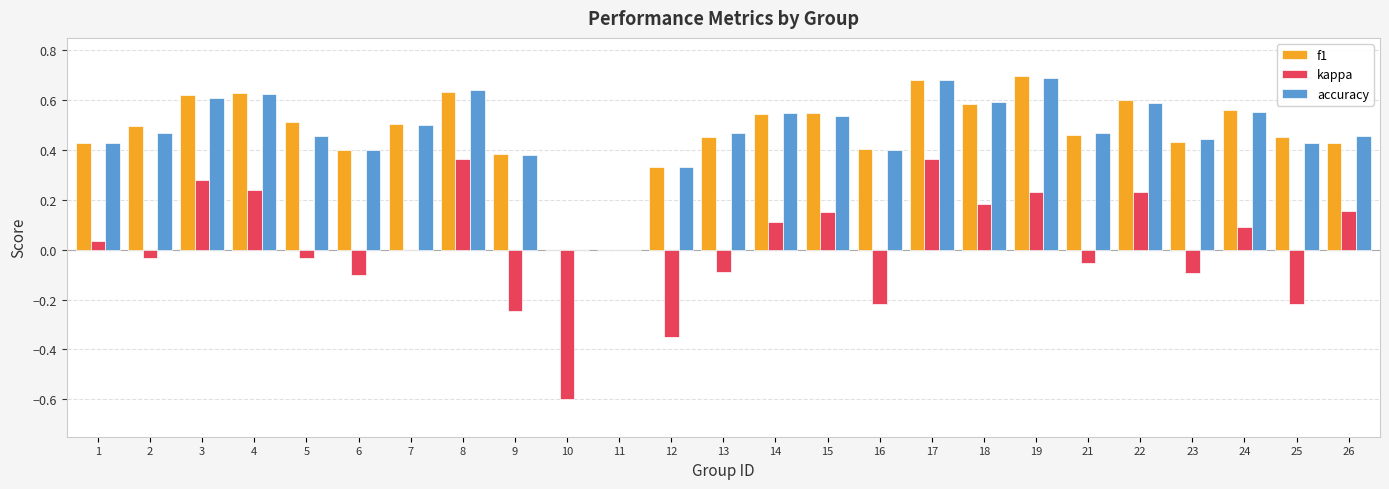

Which series changed the most between 4 and 7?

kappa